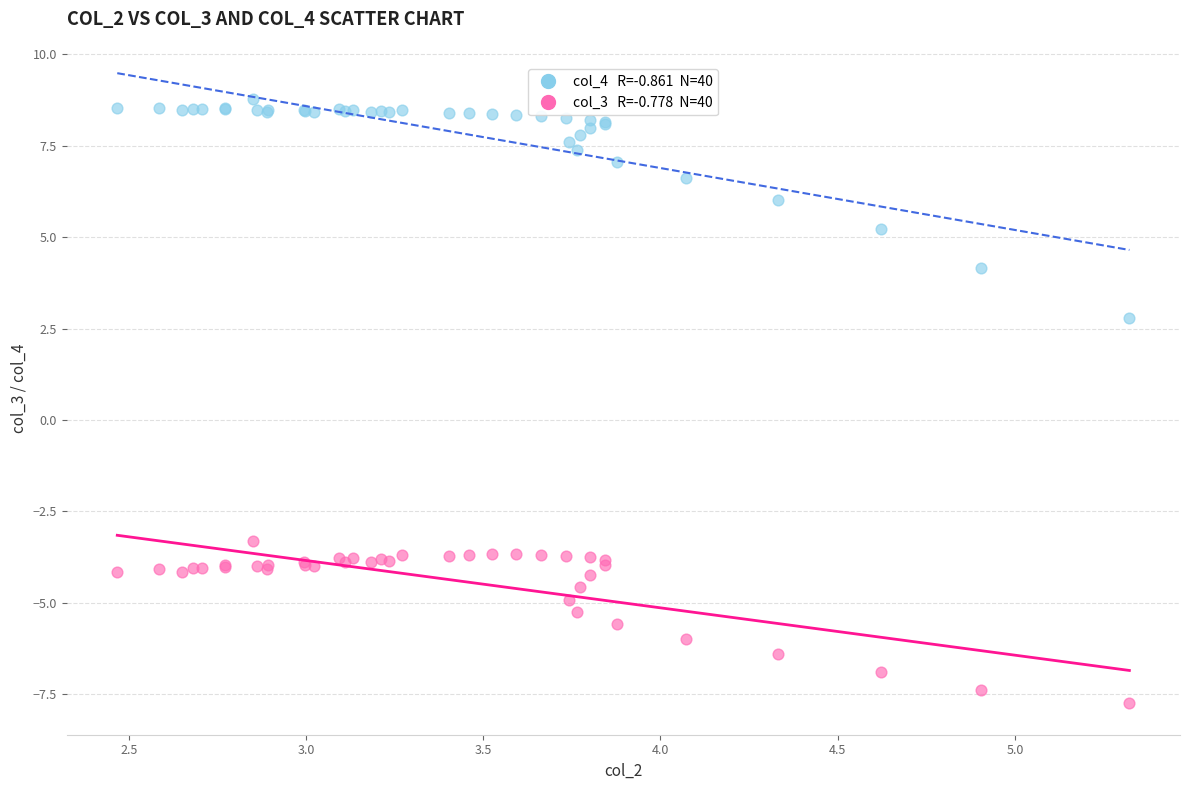

Across all series, what Y value is closest to 0?

2.8